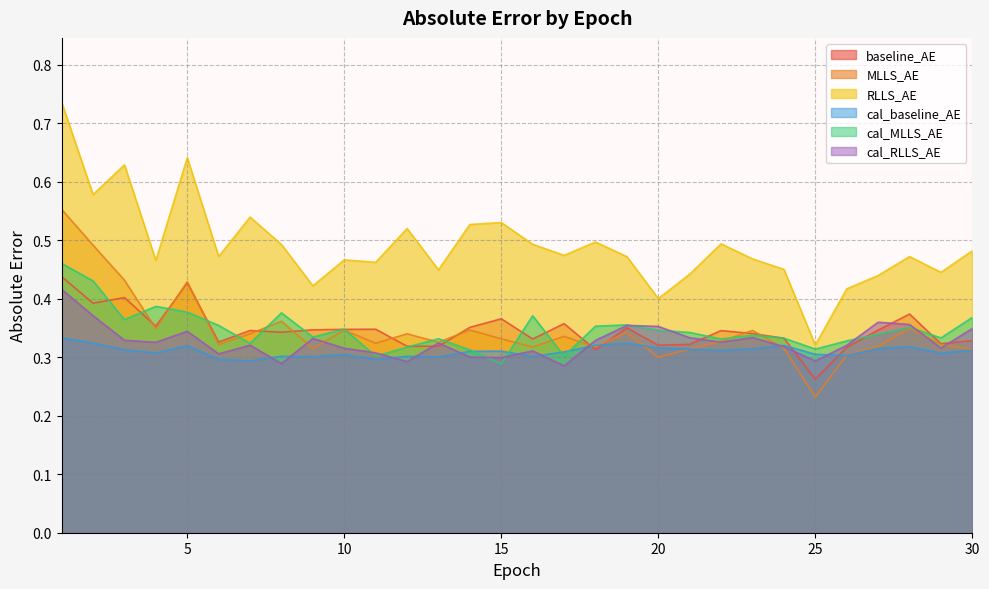

Where is the first local minimum for cal_baseline_AE?

4